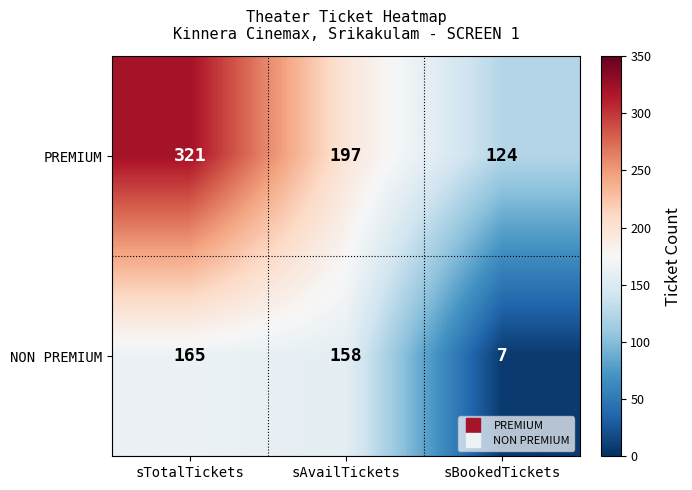

Is it true that PREMIUM equals 197 at sAvailTickets?

True